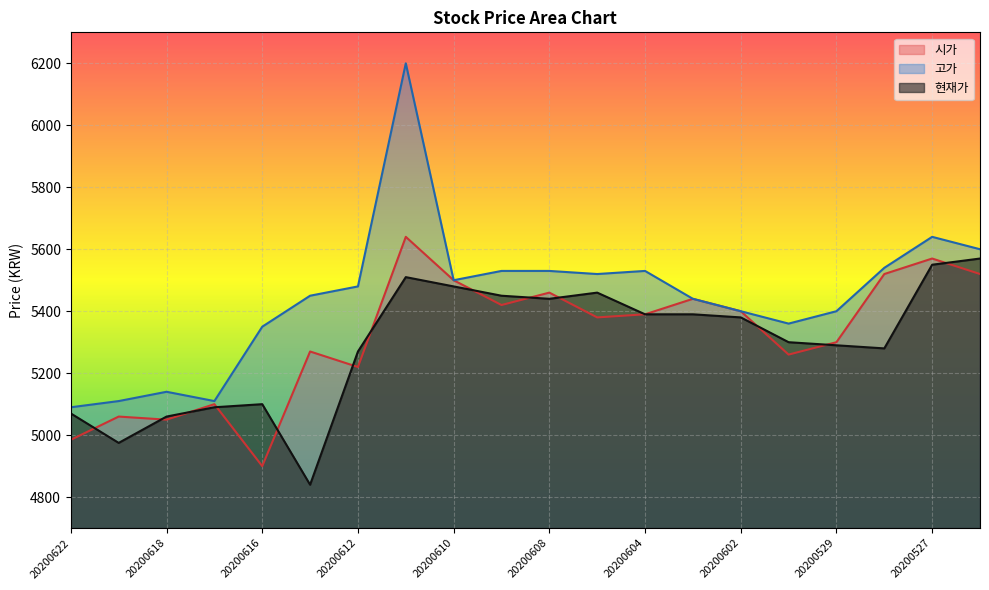

Does the chart display data point markers on the line(s)?

No